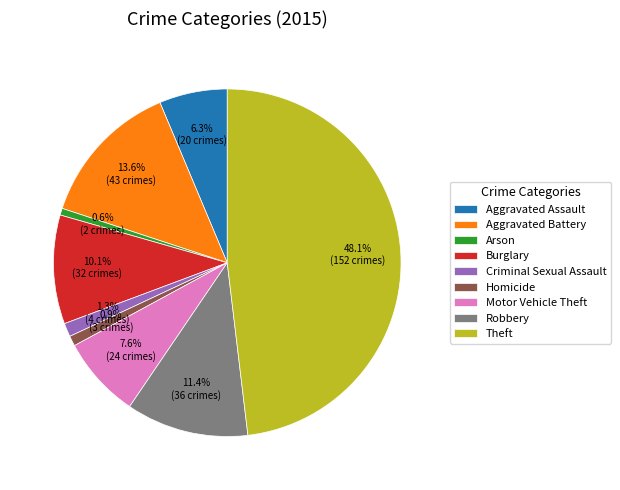

Approximately how many times larger is the value at Aggravated Assault compared to Motor Vehicle Theft?

0.8